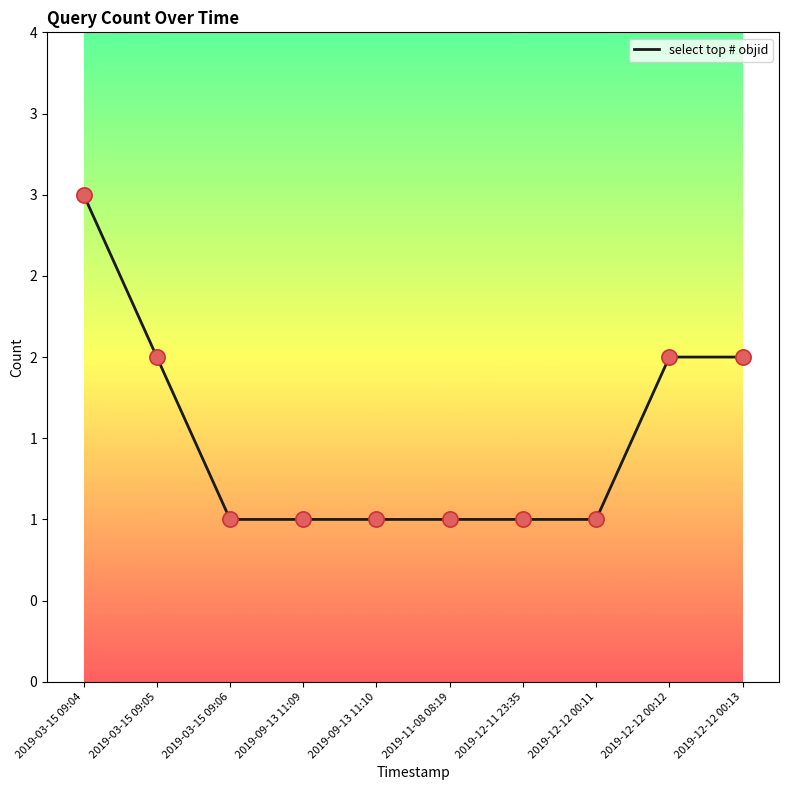

Between 2019-03-15 09:04 and 2019-12-12 00:13, which is larger?

2019-03-15 09:04